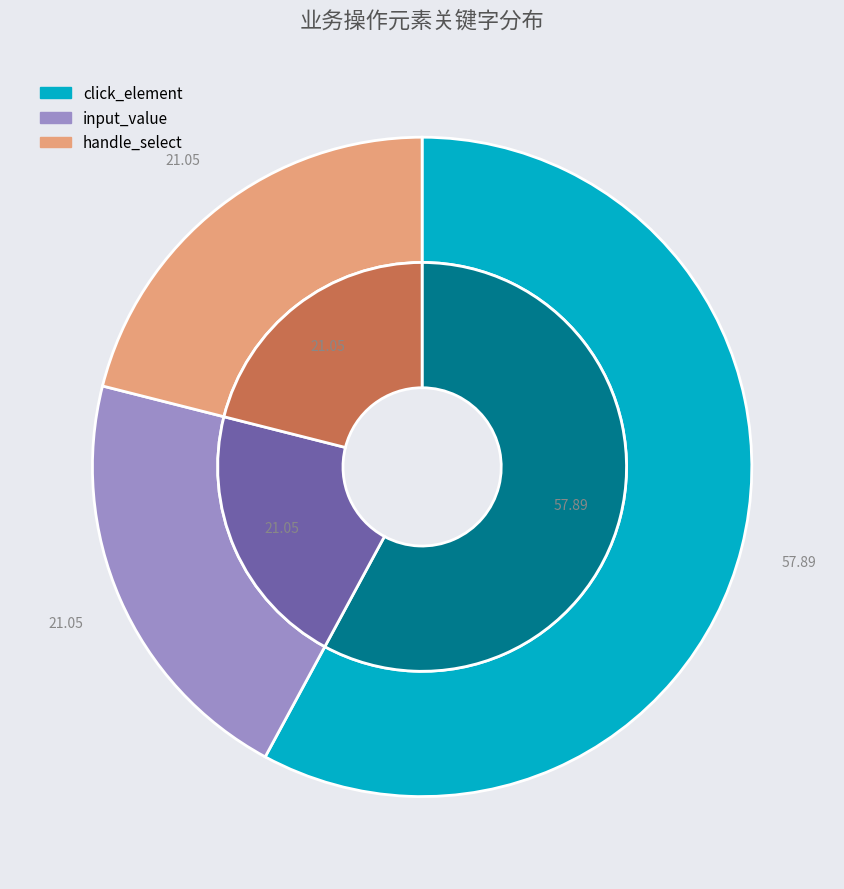

True or false: click_element accounts for 58% of the total.

True